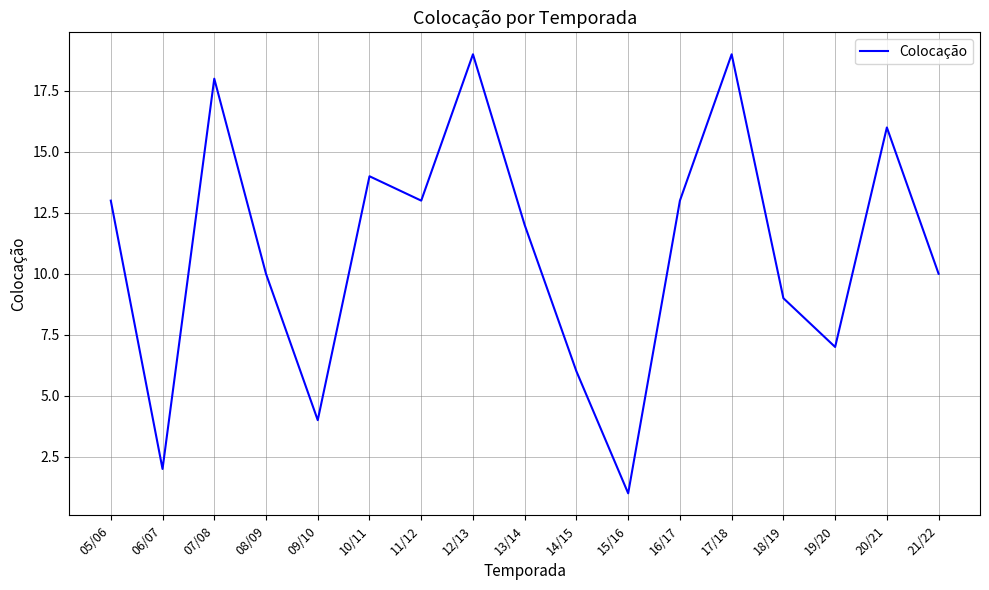

True or false: there are more than 1 points higher than both neighbors.

True